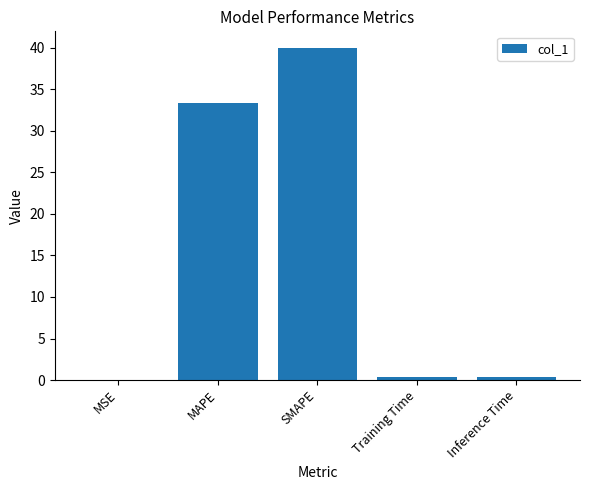

What is the change in value from MAPE to SMAPE?

+6.7